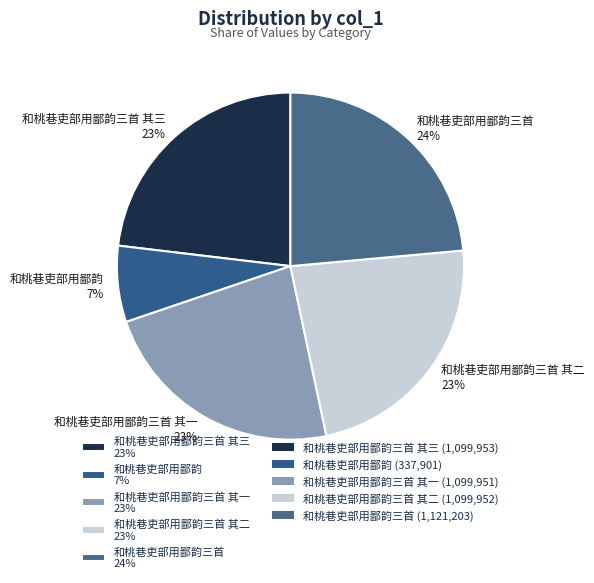

To the nearest percent, what is the average slice percentage?

20%